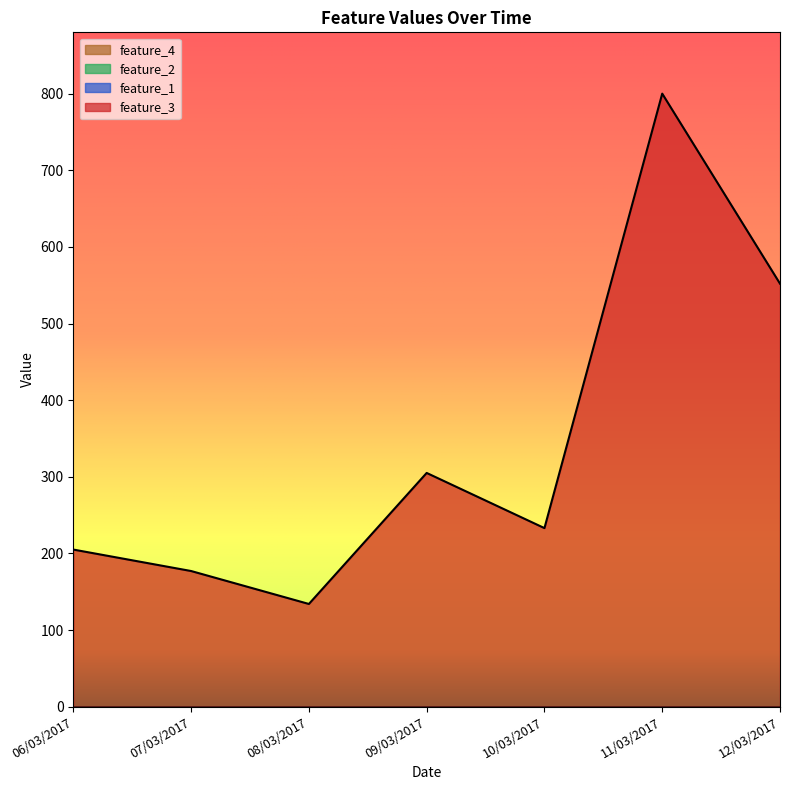

Rank the categories by feature_4 value from lowest to highest.

06/03/2017, 07/03/2017, 08/03/2017, 09/03/2017, 10/03/2017, 11/03/2017, 12/03/2017